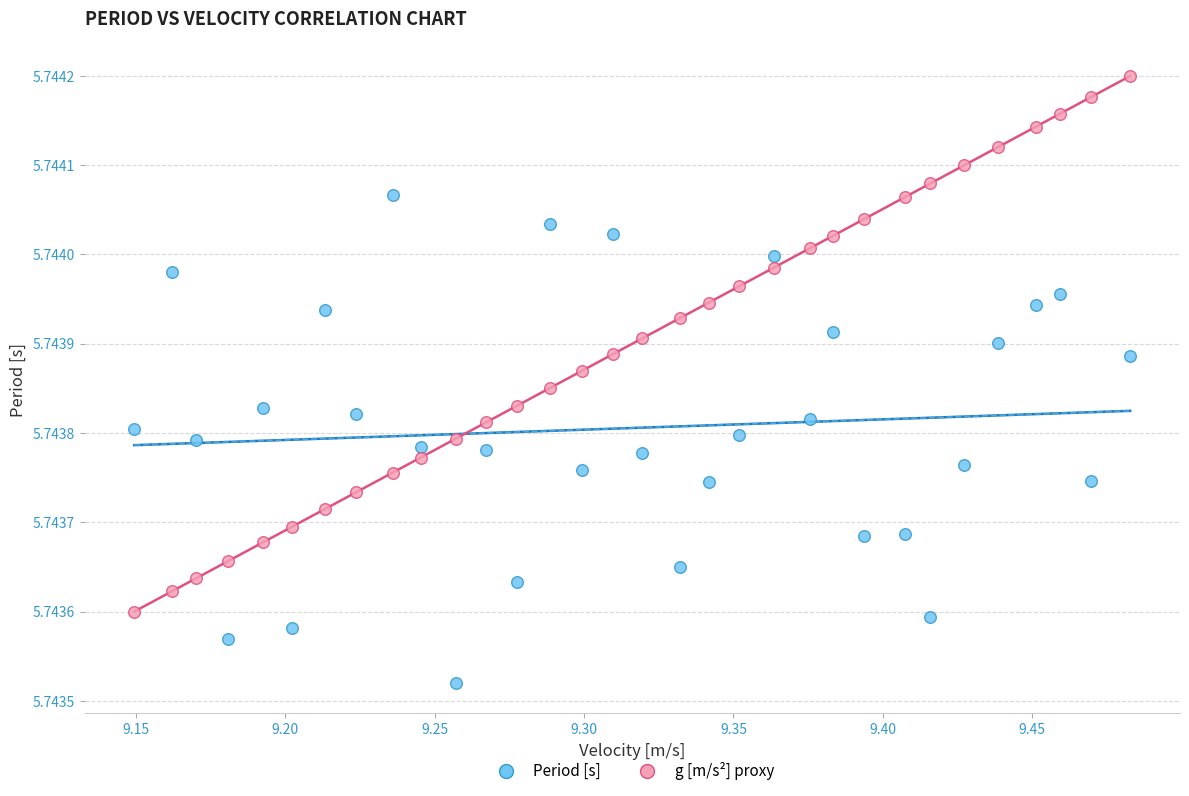

Which series has the largest Y range (max minus min)?

g [m/s²] proxy